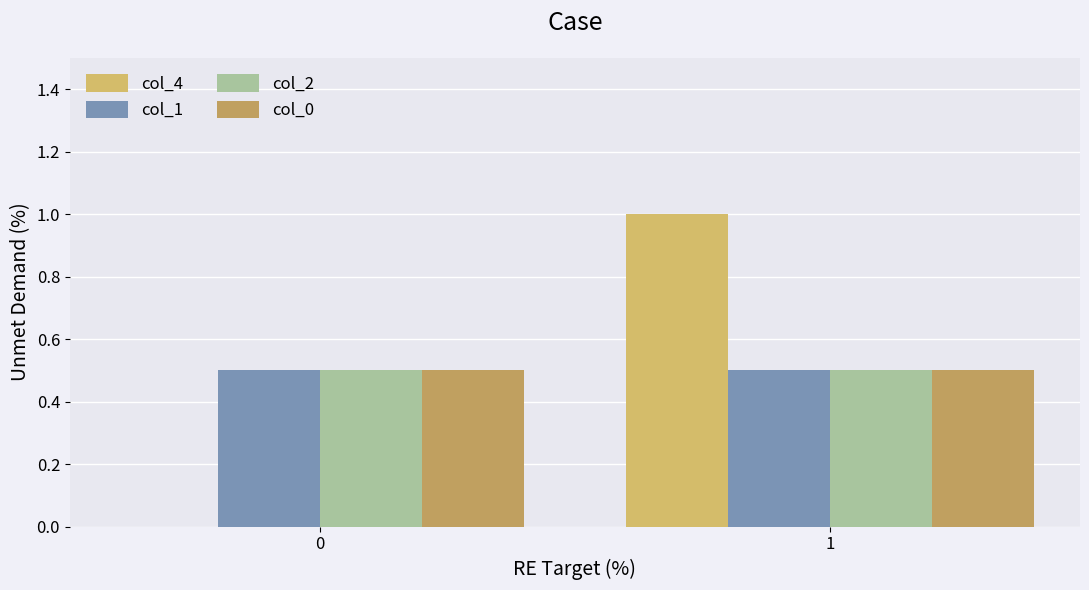

How many groups of bars are there?

2